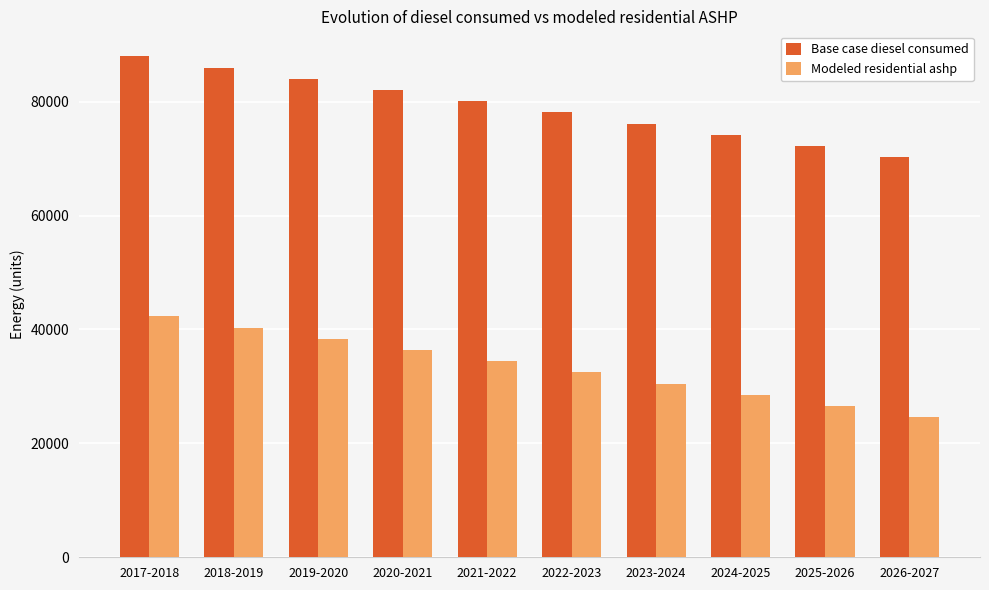

What value does the Modeled residential ashp series have at 2024-2025?

28507.4